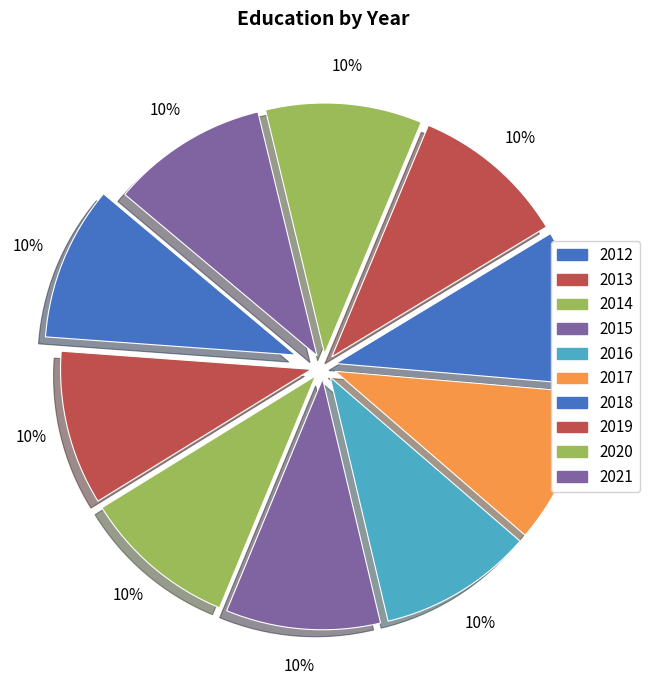

Which slice is the largest?

2021